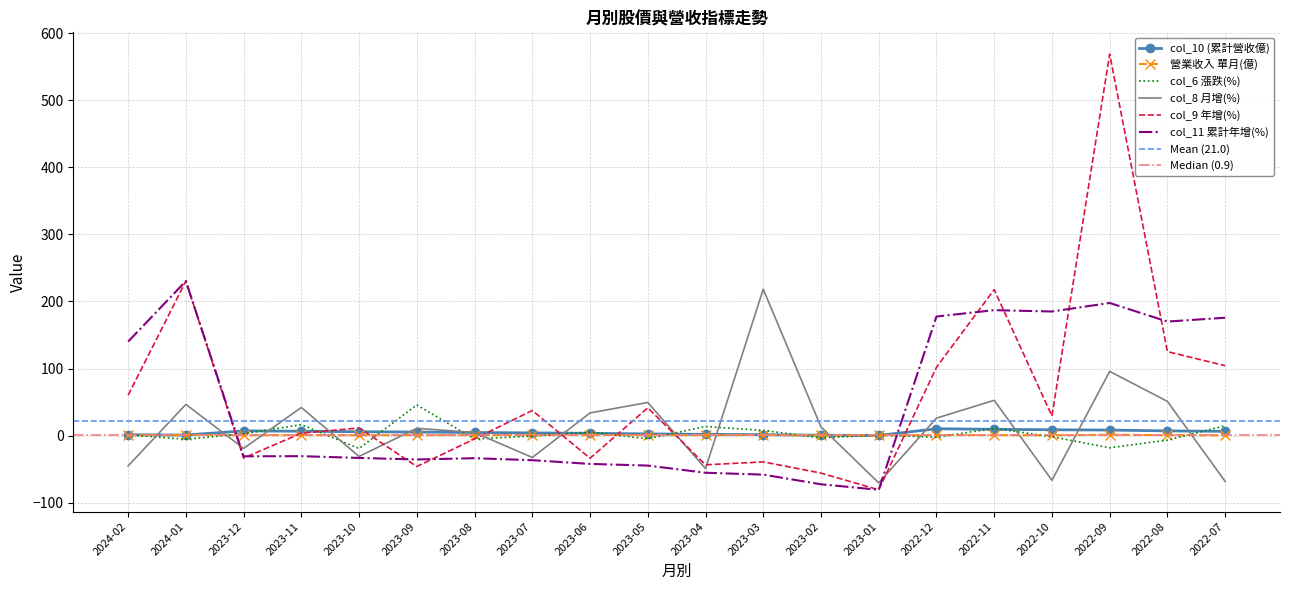

Reading left to right, transcribe all the data shown in this chart.

col_10 (累計營收億): 2024-02=1.2	2024-01=0.8	2023-12=7.0	2023-11=6.5	2023-10=5.8	2023-09=5.3	2023-08=4.6	2023-07=4.0	2023-06=3.4	2023-05=2.5	2023-04=1.8	2023-03=1.4	2023-02=0.5	2023-01=0.2	2022-12=10.2	2022-11=9.3	2022-10=8.7	2022-09=8.3	2022-08=7.0	2022-07=6.3
營業收入 單月(億): 2024-02=0.4	2024-01=0.8	2023-12=0.6	2023-11=0.7	2023-10=0.5	2023-09=0.7	2023-08=0.6	2023-07=0.6	2023-06=0.9	2023-05=0.7	2023-04=0.4	2023-03=0.9	2023-02=0.3	2023-01=0.2	2022-12=0.8	2022-11=0.7	2022-10=0.4	2022-09=1.3	2022-08=0.7	2022-07=0.4
col_6 漲跌(%): 2024-02=1.3	2024-01=-5.5	2023-12=2.9	2023-11=16.3	2023-10=-19.2	2023-09=45.7	2023-08=-5.2	2023-07=-0.7	2023-06=5.3	2023-05=-4.7	2023-04=13.5	2023-03=7.8	2023-02=-3.6	2023-01=1.0	2022-12=-2.5	2022-11=10.8	2022-10=-1.7	2022-09=-18.2	2022-08=-6.7	2022-07=14.7
col_8 月增(%): 2024-02=-45.2	2024-01=46.5	2023-12=-19.1	2023-11=41.9	2023-10=-31.1	2023-09=10.9	2023-08=4.5	2023-07=-32.6	2023-06=33.8	2023-05=49.4	2023-04=-49.2	2023-03=218.3	2023-02=12.9	2023-01=-70.5	2022-12=26.0	2022-11=52.6	2022-10=-66.6	2022-09=95.7	2022-08=51.0	2022-07=-68.3
col_9 年增(%): 2024-02=60.2	2024-01=230.3	2023-12=-33.5	2023-11=3.6	2023-10=11.4	2023-09=-46.1	2023-08=-4.9	2023-07=37.4	2023-06=-33.8	2023-05=41.4	2023-04=-43.6	2023-03=-39.2	2023-02=-55.9	2023-01=-80.8	2022-12=101.8	2022-11=217.6	2022-10=29.2	2022-09=568.7	2022-08=125.2	2022-07=104.2
col_11 累計年增(%): 2024-02=140.1	2024-01=230.3	2023-12=-30.9	2023-11=-30.7	2023-10=-33.3	2023-09=-35.6	2023-08=-33.7	2023-07=-36.7	2023-06=-42.2	2023-05=-44.7	2023-04=-55.4	2023-03=-58.2	2023-02=-72.6	2023-01=-80.8	2022-12=177.5	2022-11=187.0	2022-10=185.0	2022-09=197.7	2022-08=170.0	2022-07=175.7